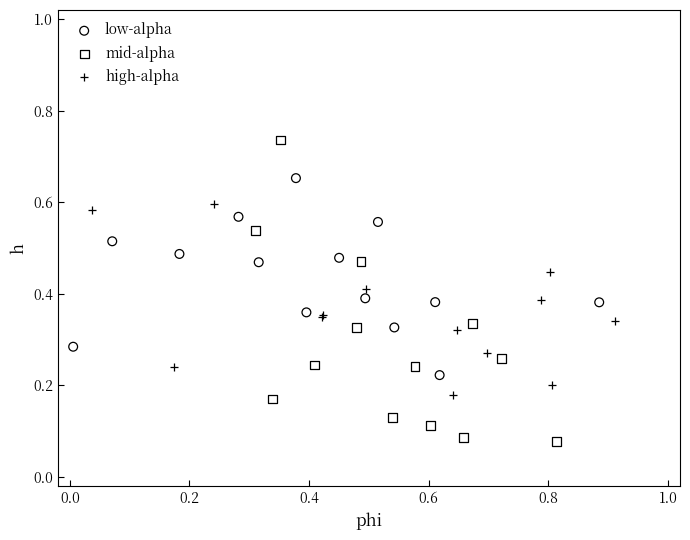

Which series has the widest spread of Y values?

mid-alpha